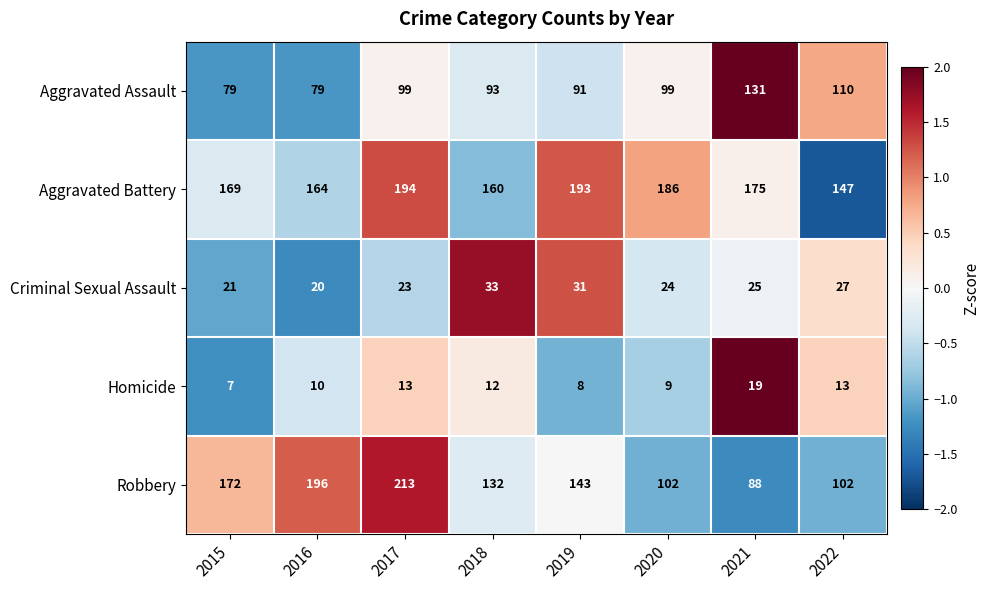

What value does the Criminal Sexual Assault series have at 2019, to the nearest 10?

30